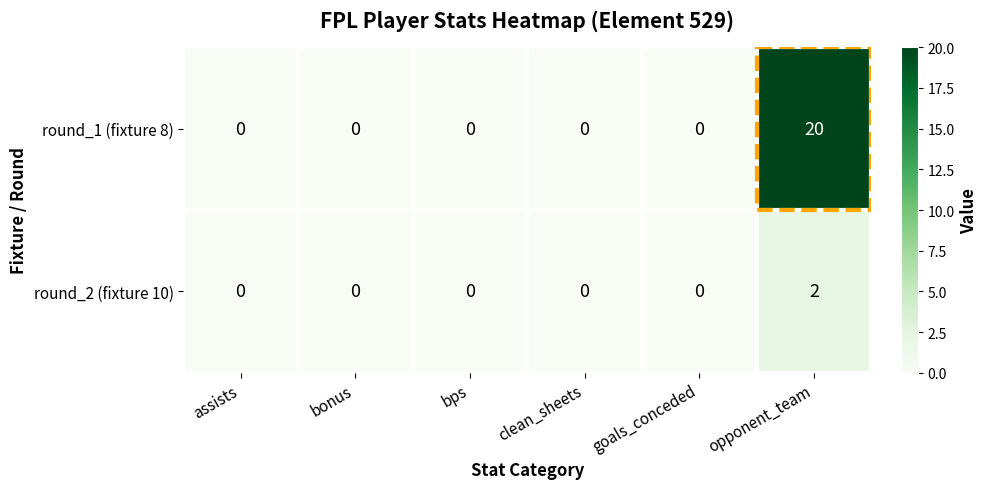

List the series in order of their overall mean, lowest first.

round_2 (fixture 10), round_1 (fixture 8)